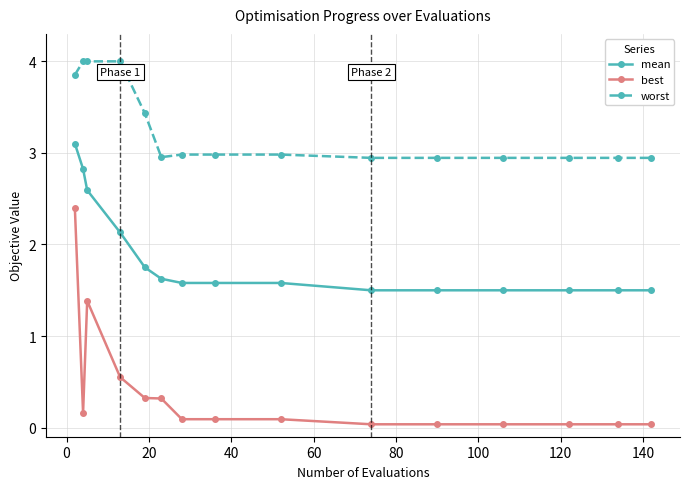

What is the maximum value shown in the chart?

4.0